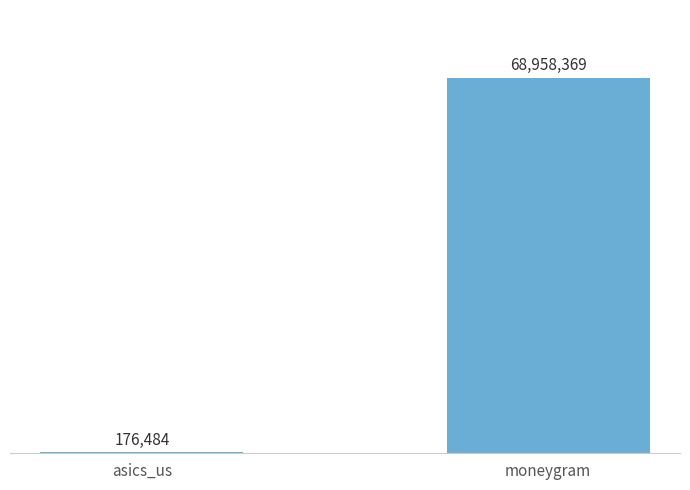

Approximately how many times larger is the value at moneygram compared to asics_us?

390.7